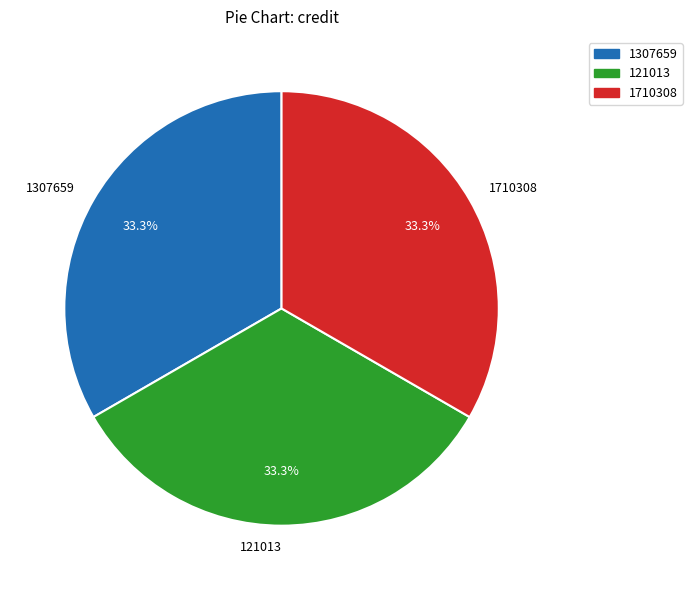

To the nearest percent, what percentage of the pie is 1307659?

33%